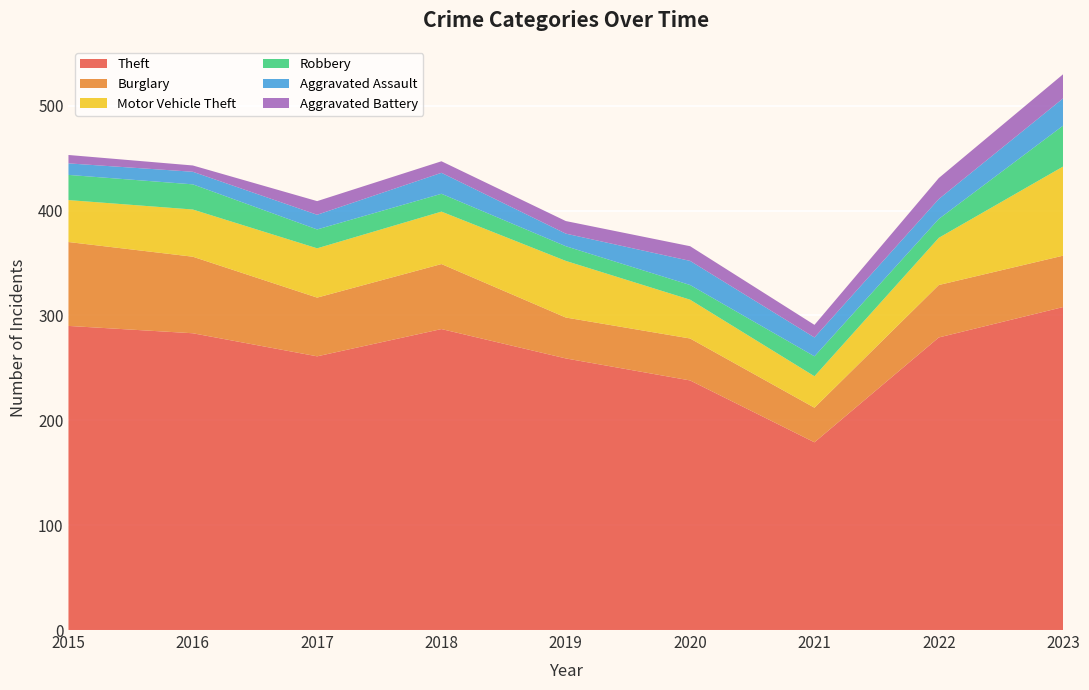

Reading left to right, extract all data points from this chart.

Theft: 2015=290	2016=283	2017=261	2018=287	2019=259	2020=238	2021=179	2022=279	2023=308
Burglary: 2015=80	2016=73	2017=56	2018=62	2019=39	2020=40	2021=33	2022=50	2023=49
Motor Vehicle Theft: 2015=40	2016=45	2017=47	2018=50	2019=54	2020=37	2021=30	2022=45	2023=85
Robbery: 2015=24	2016=24	2017=18	2018=17	2019=14	2020=14	2021=19	2022=18	2023=39
Aggravated Assault: 2015=11	2016=12	2017=14	2018=20	2019=12	2020=23	2021=18	2022=19	2023=26
Aggravated Battery: 2015=8	2016=6	2017=13	2018=11	2019=12	2020=14	2021=12	2022=20	2023=23